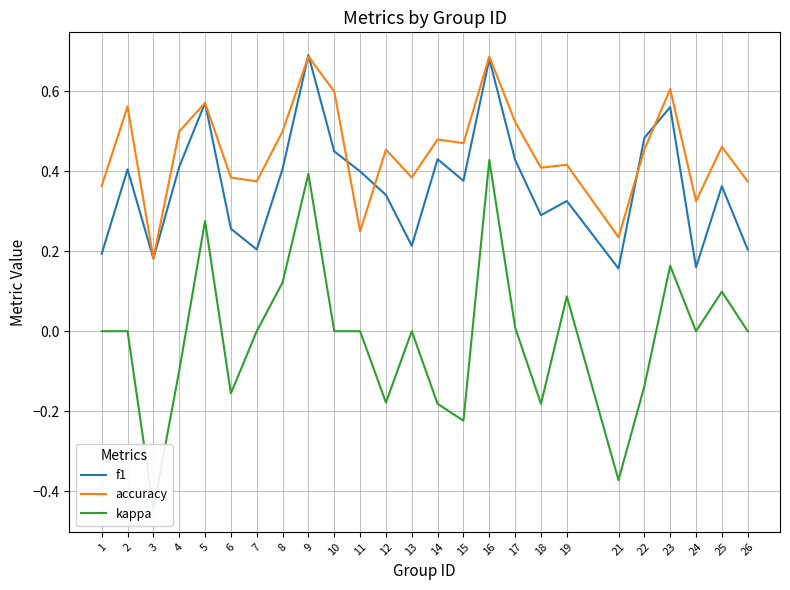

How many values in kappa are below zero?

9